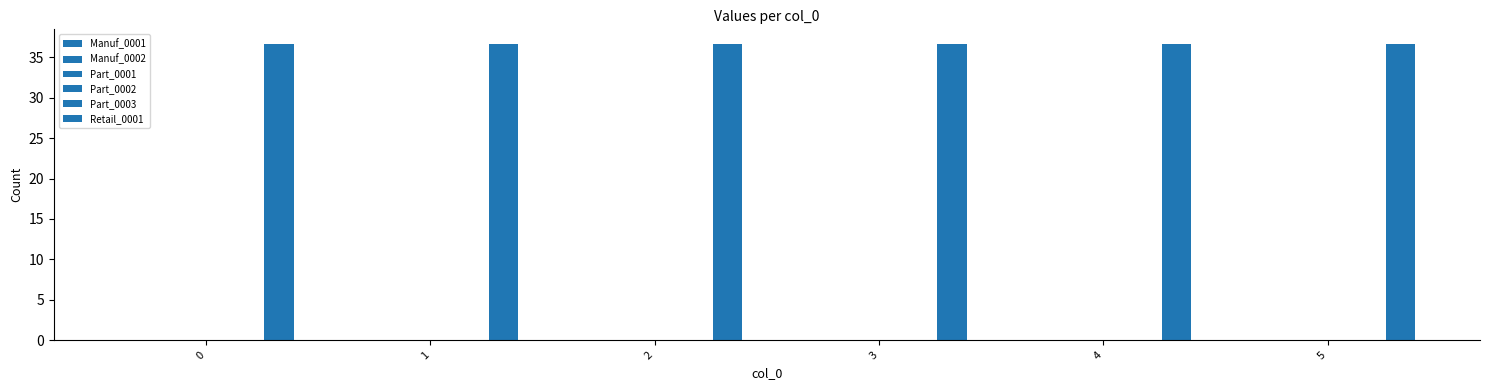

How many groups of bars are there?

6